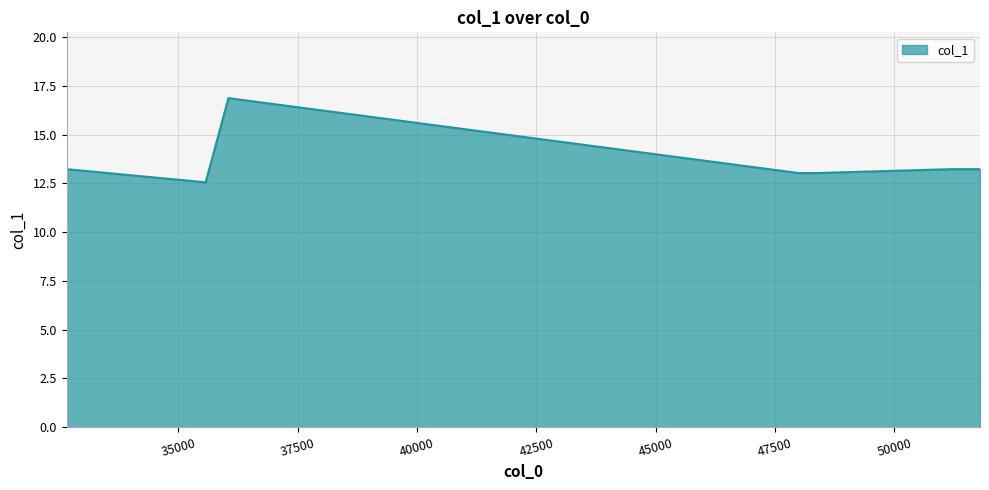

True or false: there are more than 2 points higher than both neighbors.

False